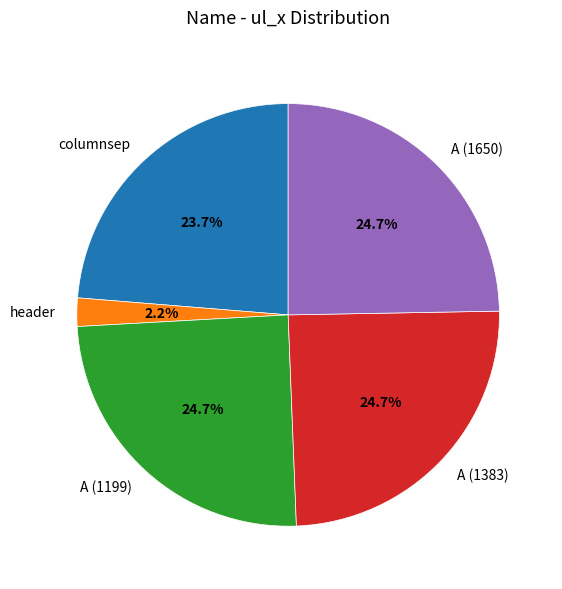

To the nearest percent, what is the average slice percentage?

20%